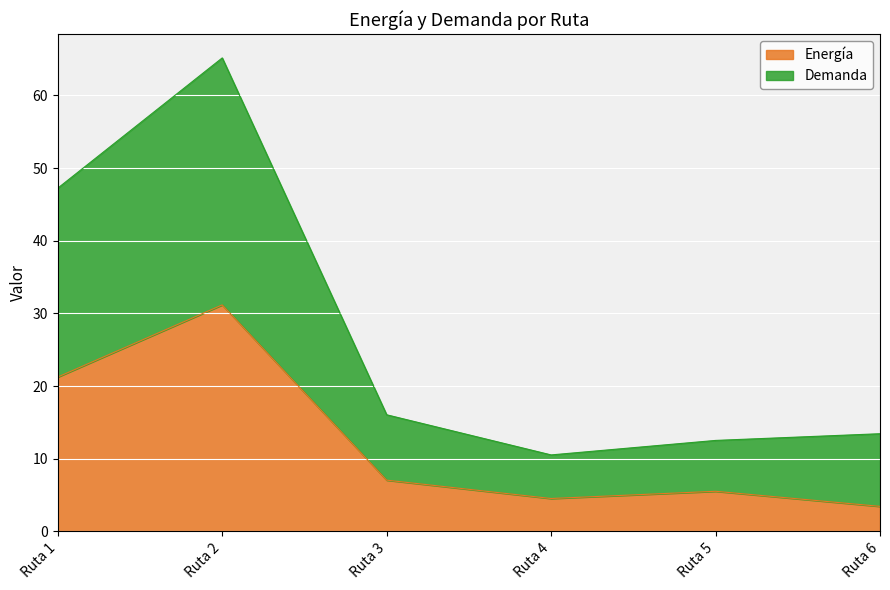

Where is Energía nearest to the value 17?

Ruta 1